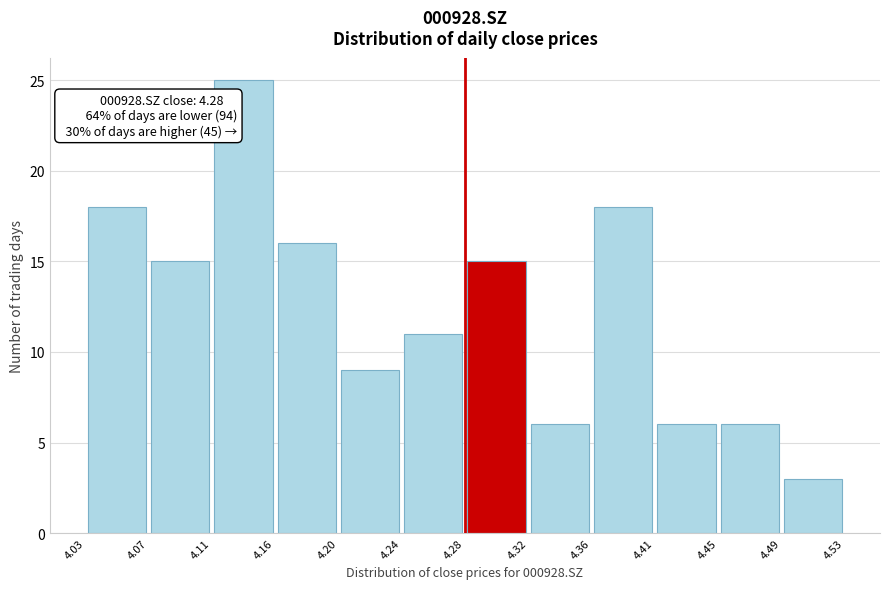

Which range on the x-axis has the tallest bar?

4.11 to 4.16